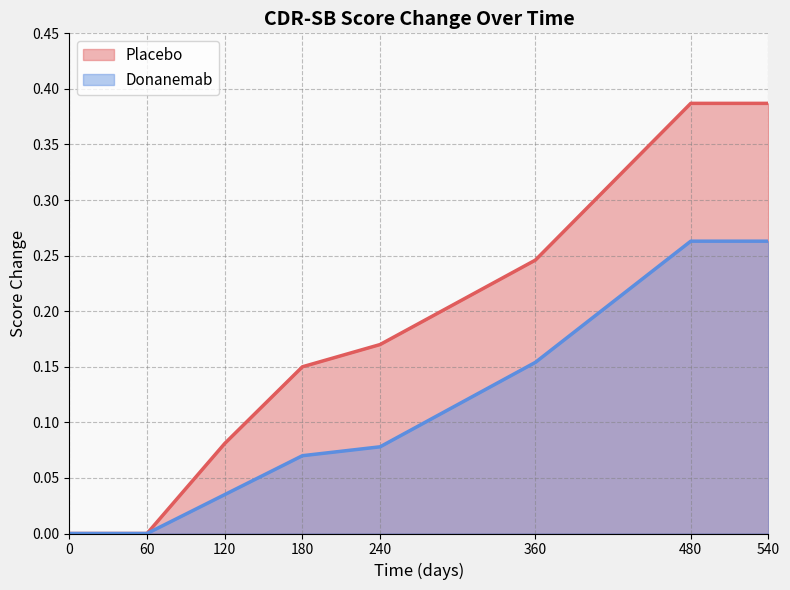

Rank the series at 480 from lowest to highest value.

Donanemab, Placebo